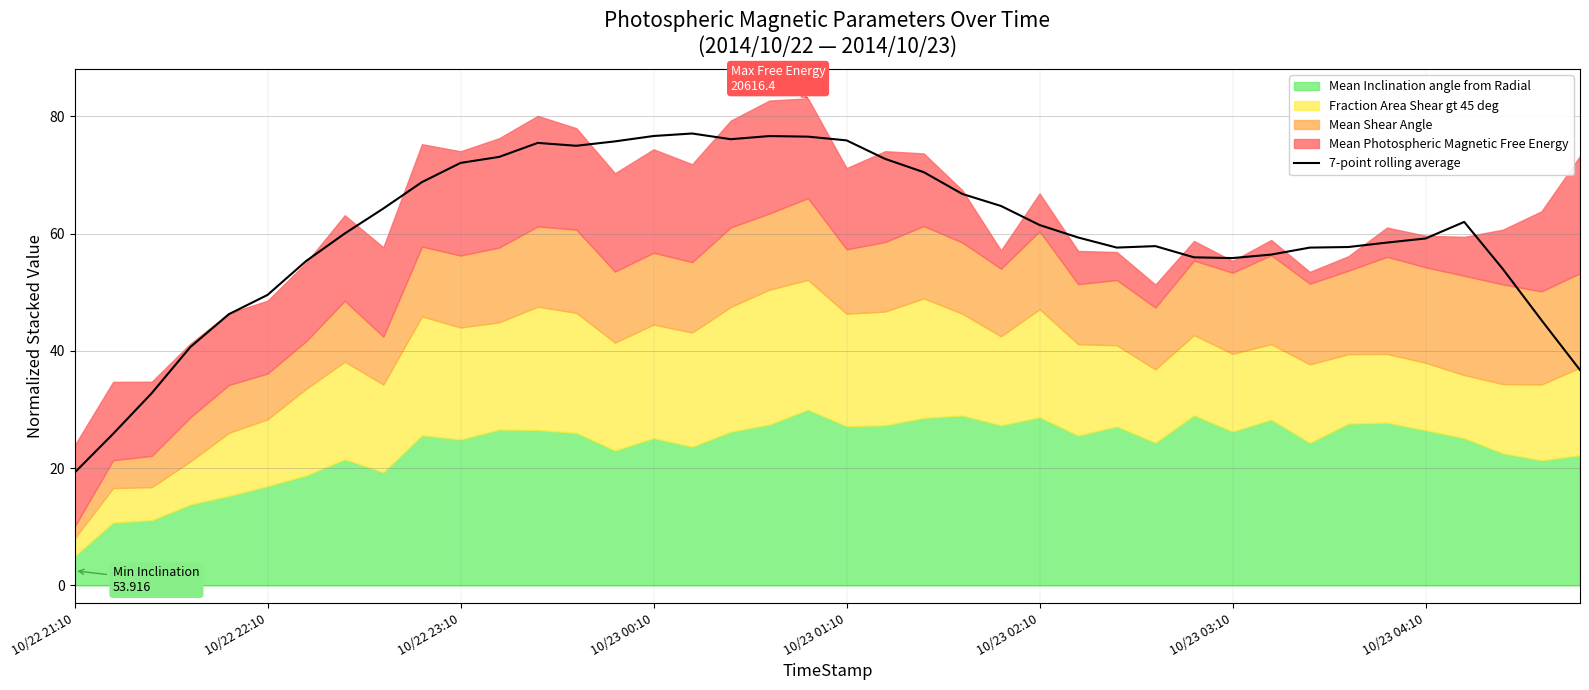

How many lines are shown in the chart?

1